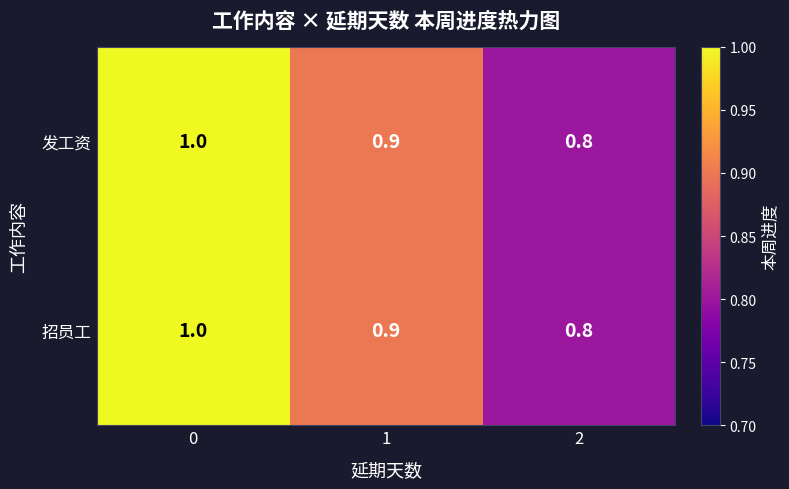

What is the sum of the 发工资 values at 0 and 2?

1.8